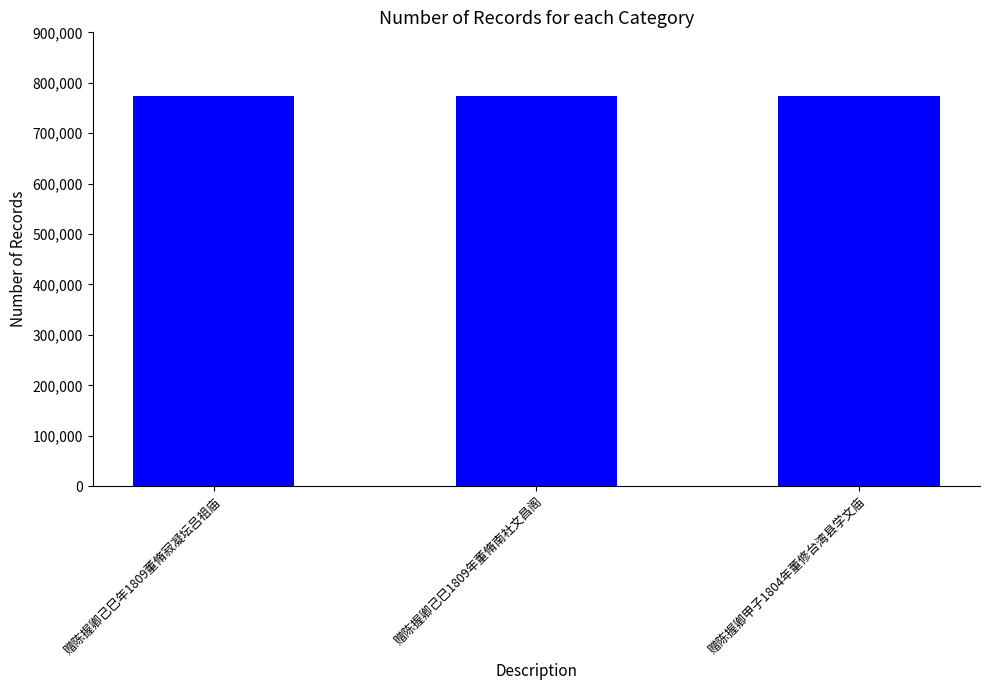

True or false: the data shows 250468 at 赠陈握卿己巳1809年董脩南社文昌阁.

False